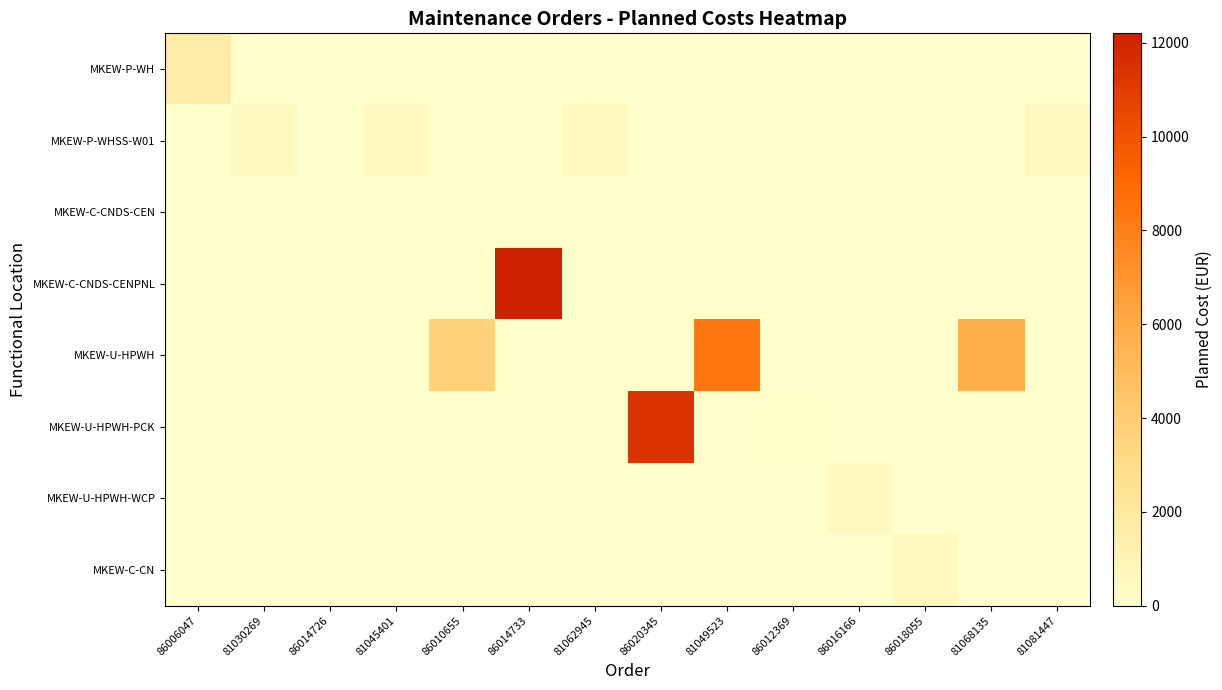

Rank the series at 86018055 from lowest to highest value.

MKEW-P-WH, MKEW-P-WHSS-W01, MKEW-C-CNDS-CEN, MKEW-C-CNDS-CENPNL, MKEW-U-HPWH, MKEW-U-HPWH-PCK, MKEW-U-HPWH-WCP, MKEW-C-CN